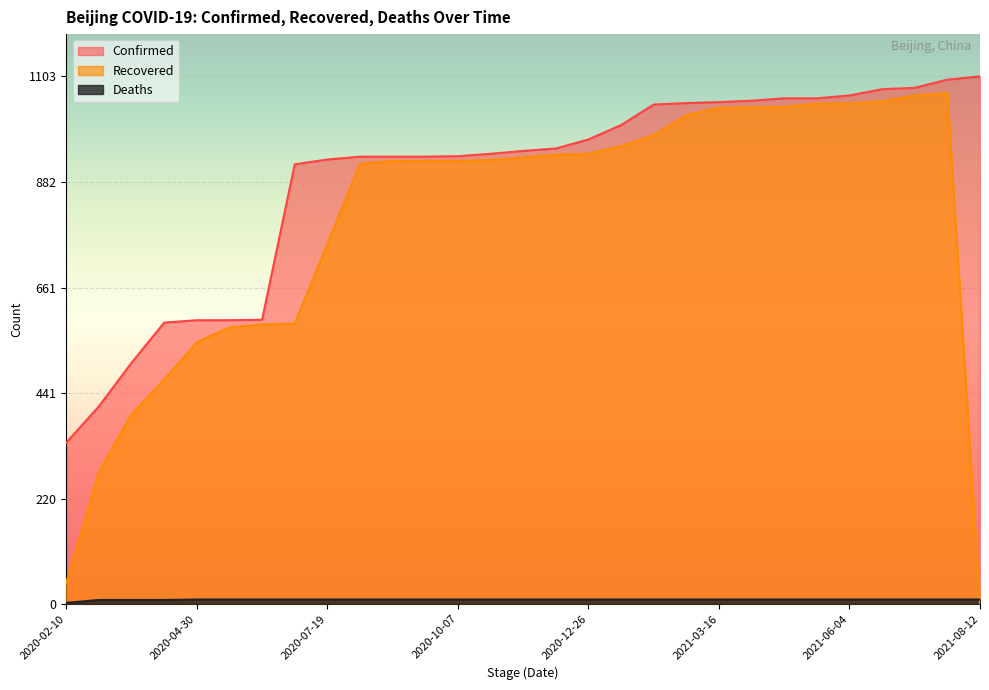

How many Deaths values are between 9 and 10?

25